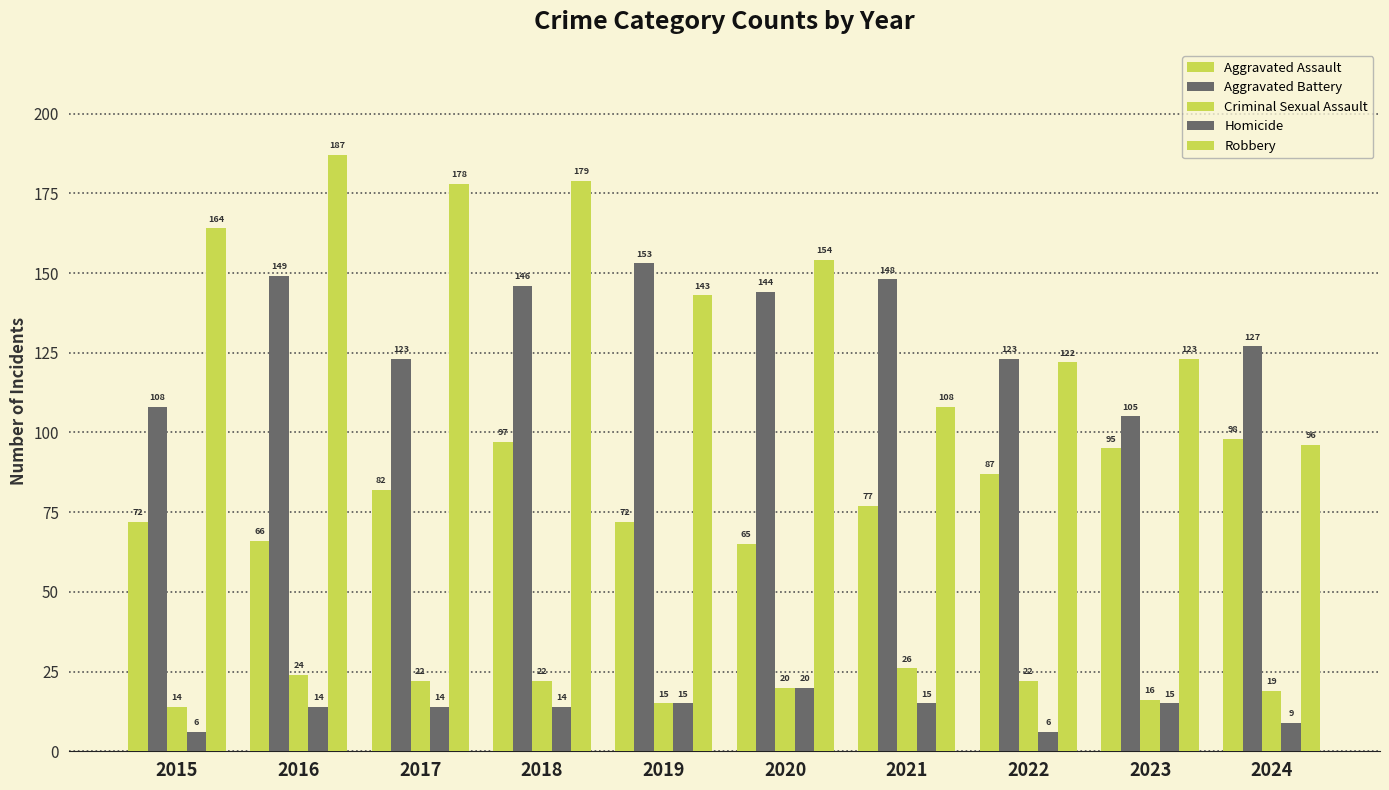

At which category does the chart reach its minimum across all series?

2015